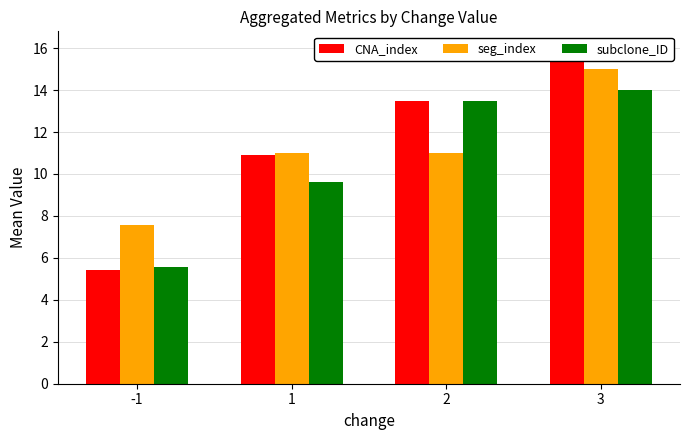

Reading left to right, transcribe all the data shown in this chart.

CNA_index: 5.4	10.9	13.5	16.0
seg_index: 7.6	11.0	11.0	15.0
subclone_ID: 5.6	9.6	13.5	14.0